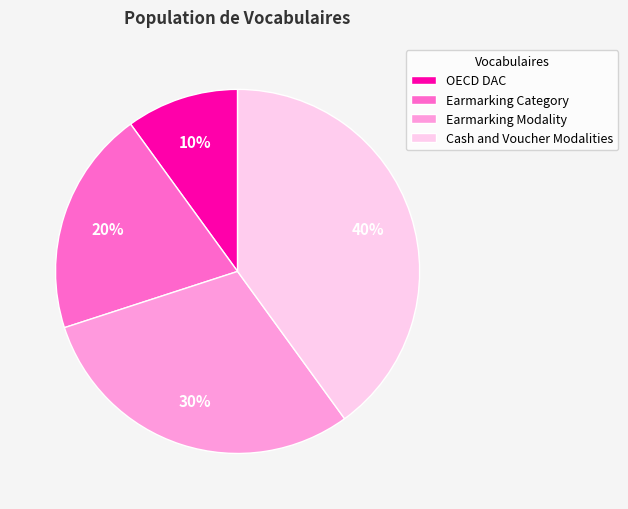

To the nearest percent, what is the difference between the largest and smallest slice percentages?

30%